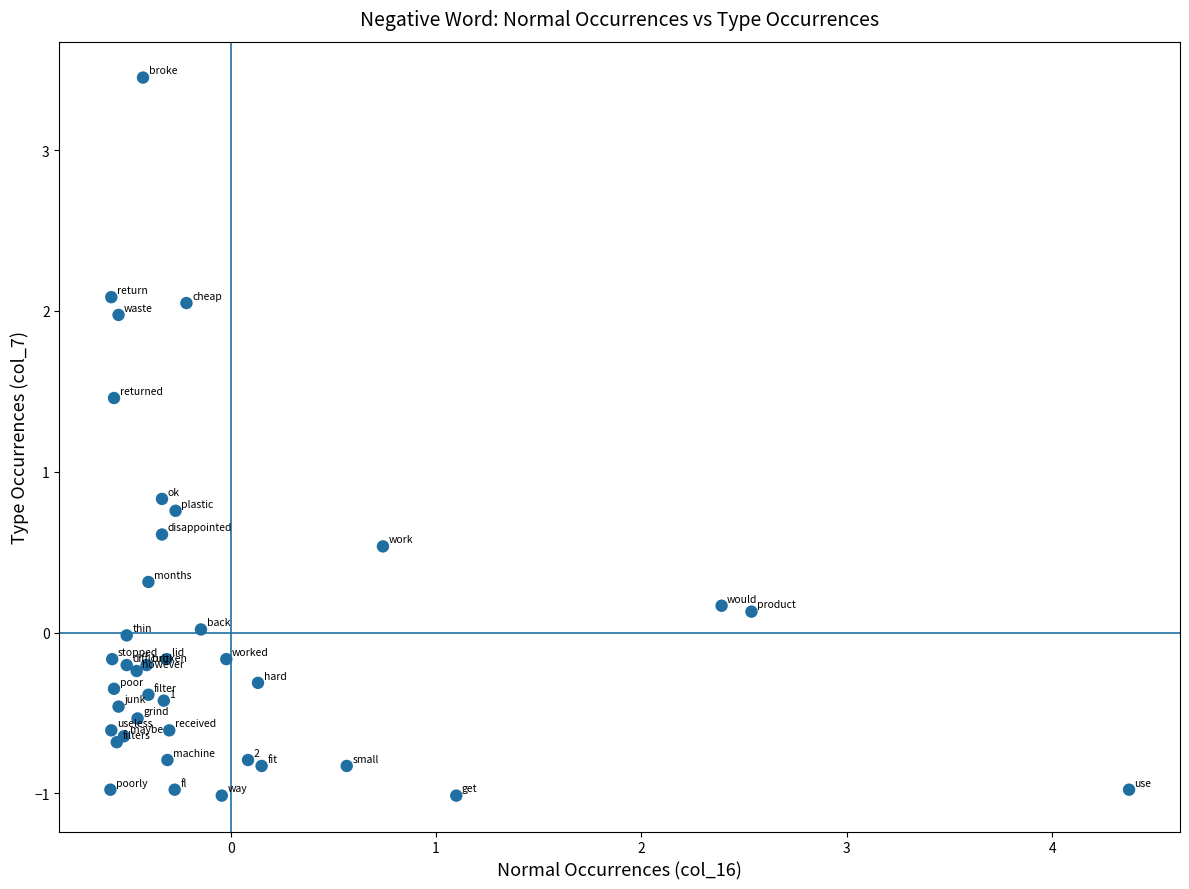

What Y value in the scatter plot is closest to 1?

0.8